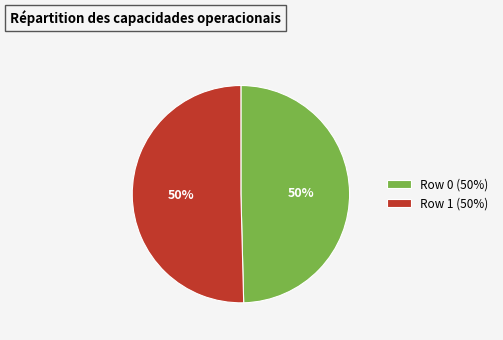

Is the sum of Row 1 and Row 0 greater than half?

Yes